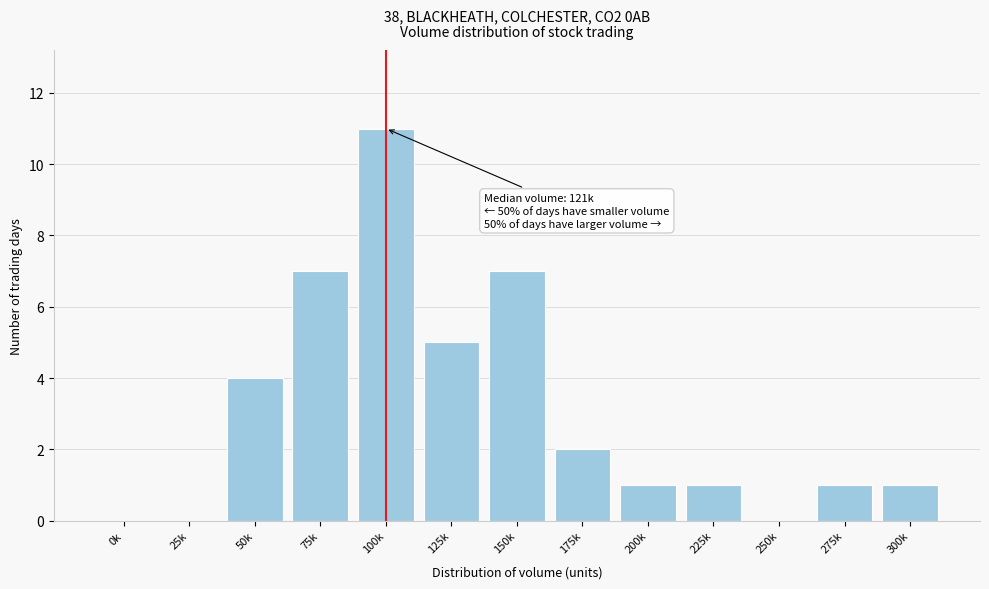

Reading left to right, list all the values displayed in this chart.

0k=0	25k=0	50k=4	75k=7	100k=11	125k=5	150k=7	175k=2	200k=1	225k=1	250k=0	275k=1	300k=1